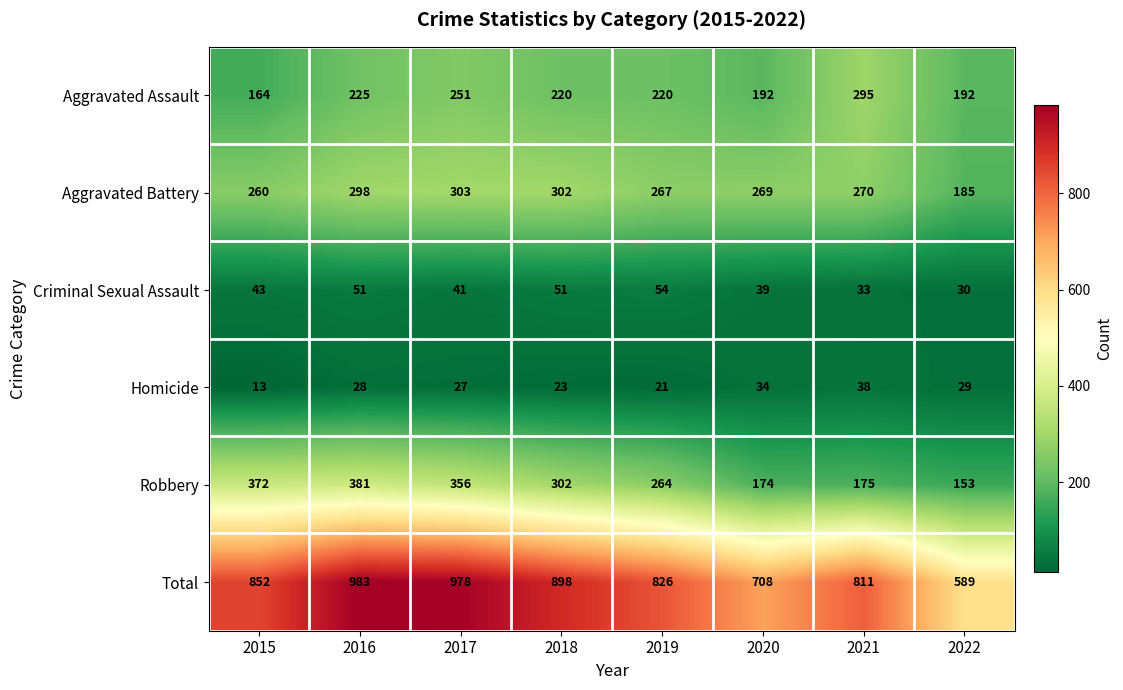

List the labels in order of Aggravated Battery value, smallest first.

2022, 2015, 2019, 2020, 2021, 2016, 2018, 2017